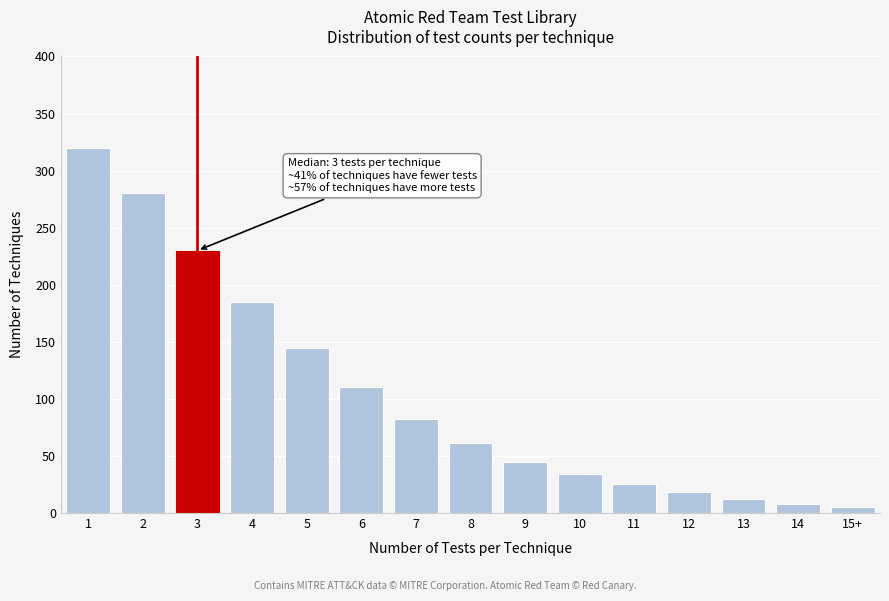

Reading right to left, transcribe all the data shown in this chart.

5	8	12	18	25	34	45	61	82	110	145	185	230	280	320